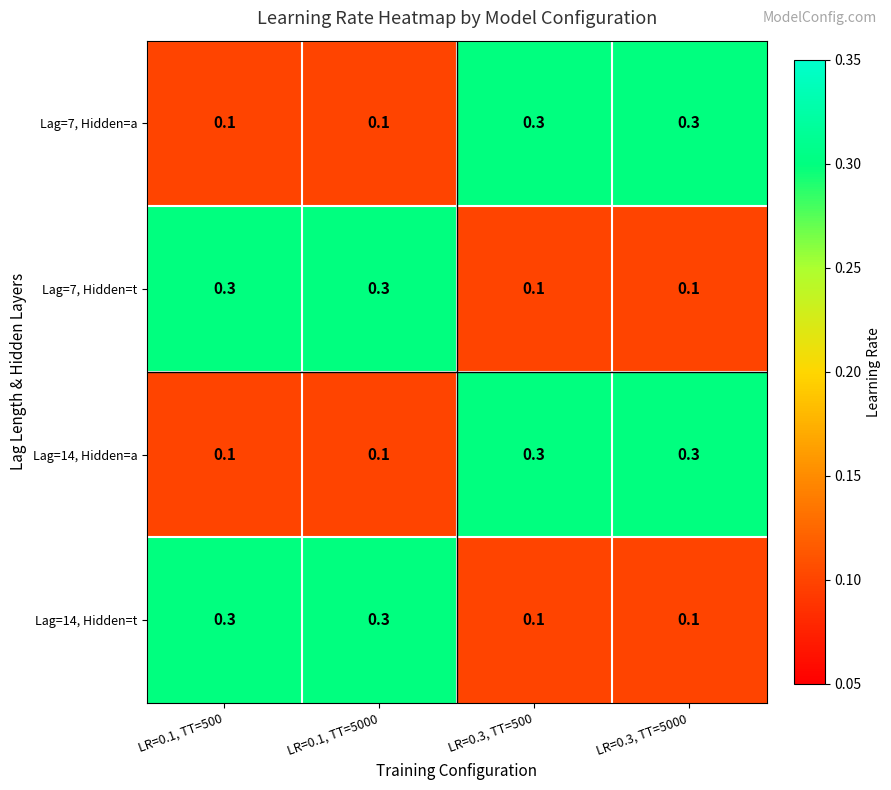

At how many categories does at least one series exceed 0?

4